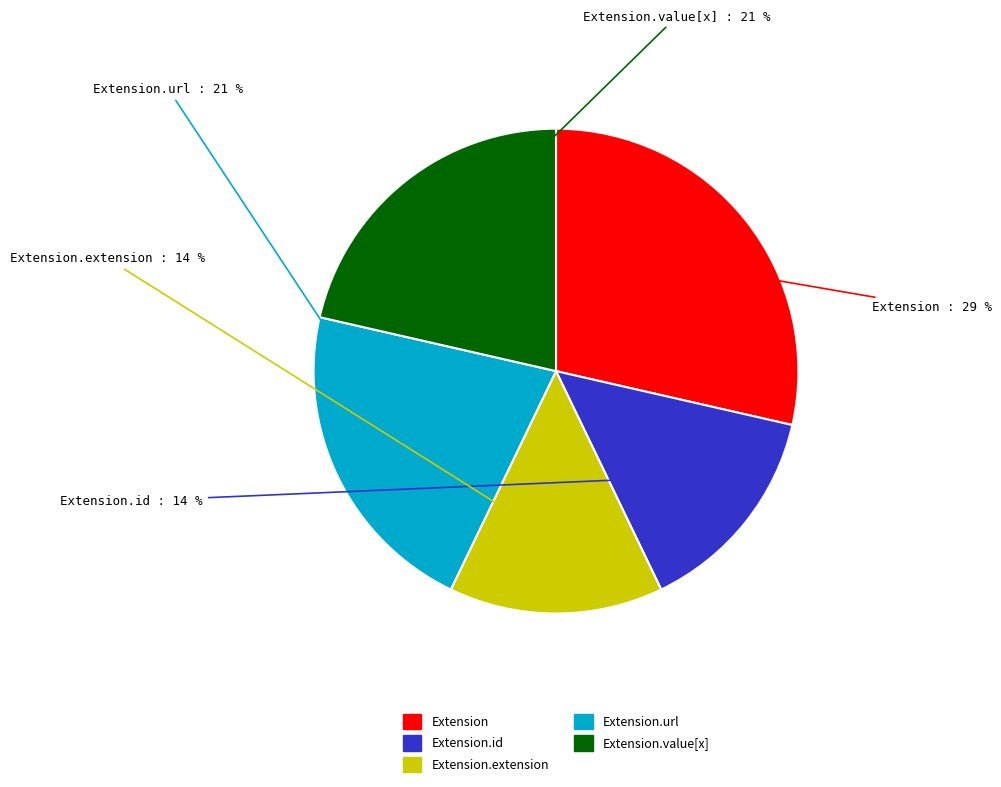

Is there a majority slice in this chart?

No